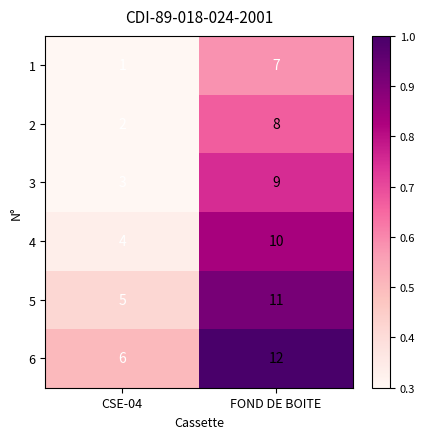

Which label corresponds to the largest value in the chart?

FOND DE BOITE